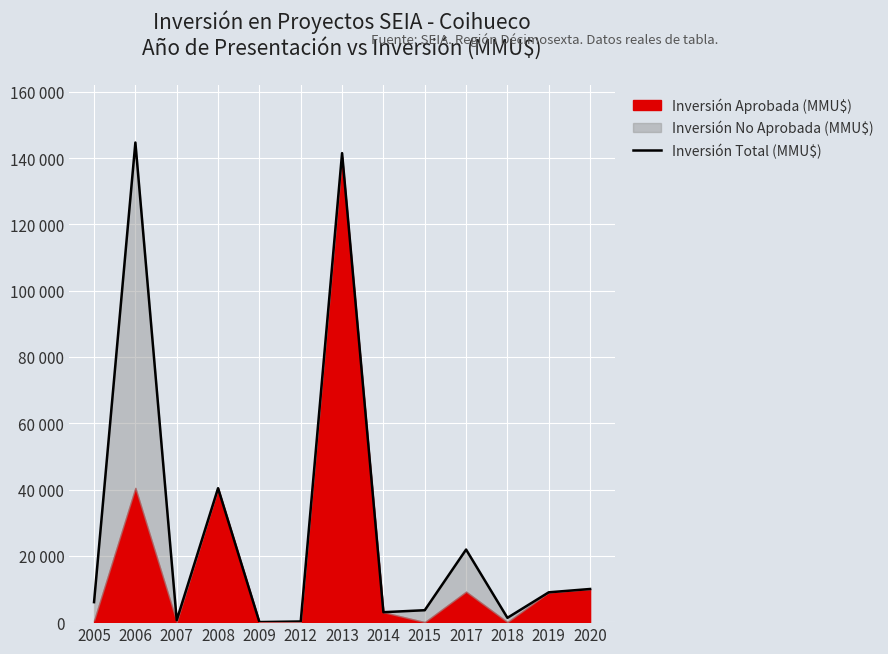

Which has a higher value, 2008 or 2007?

2008